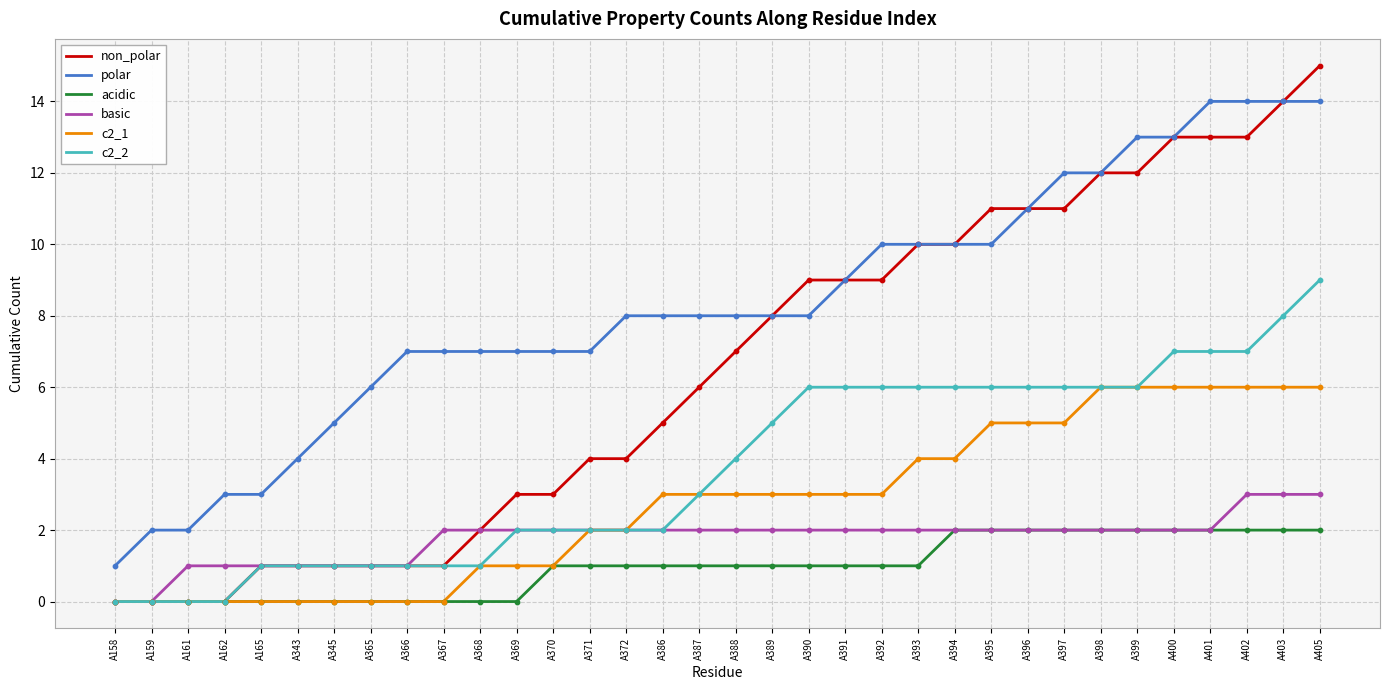

What is the difference between the highest and lowest values at A345?

5